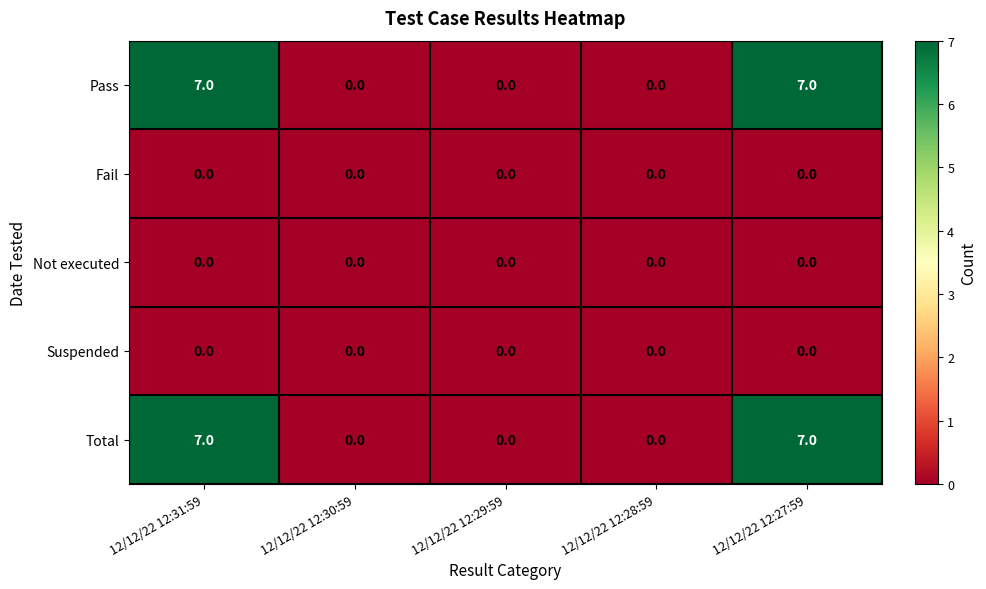

What is the spread (max minus min) of values at 12/12/22 12:31:59?

7